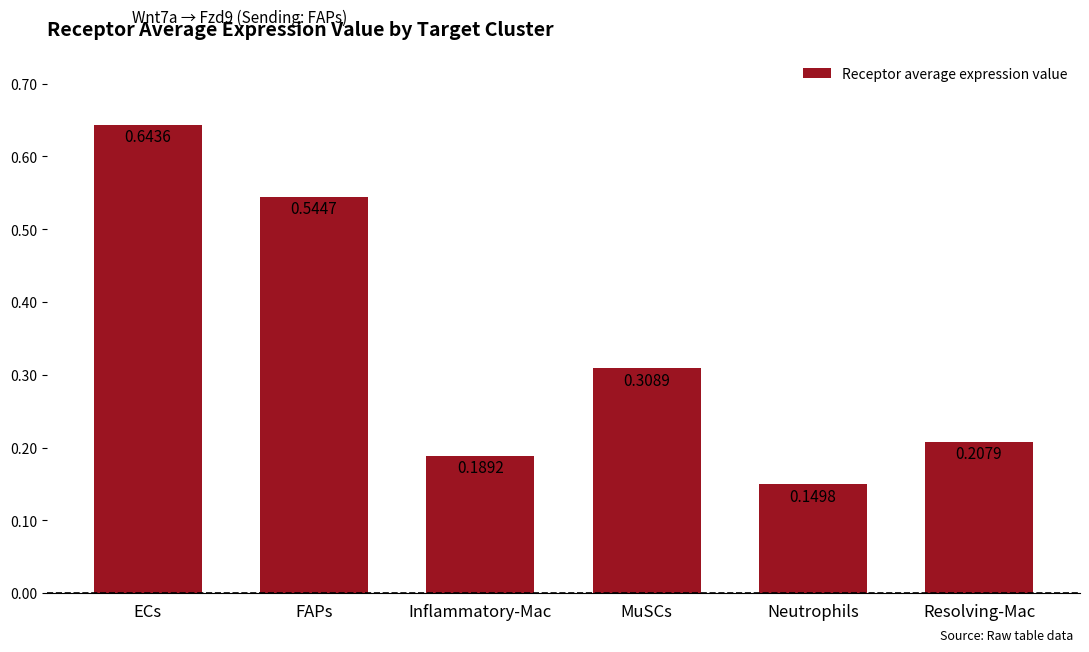

Does the chart contain any negative values?

No